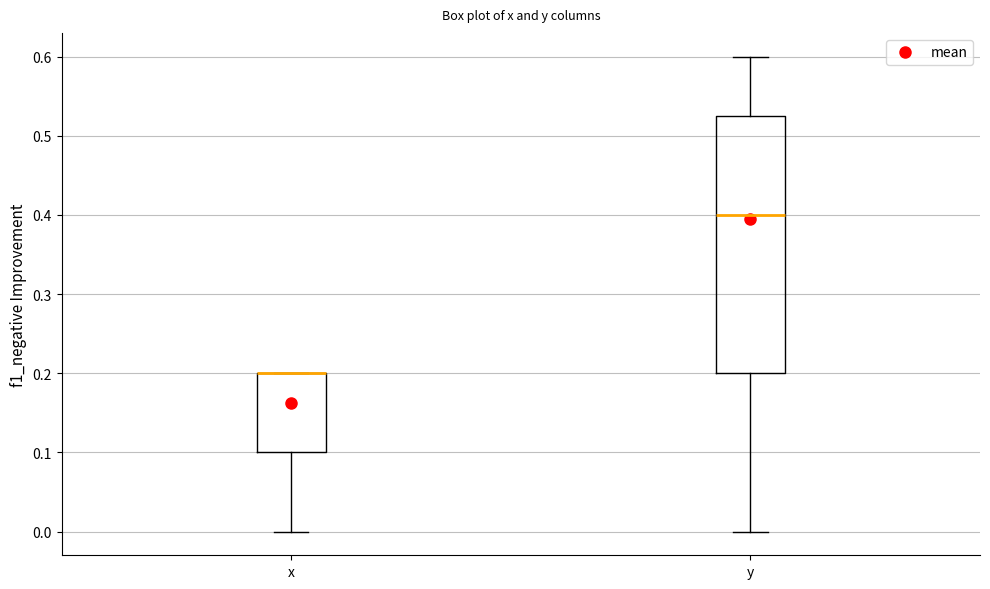

Comparing the boxes themselves (not the whiskers), which one is the tallest?

y